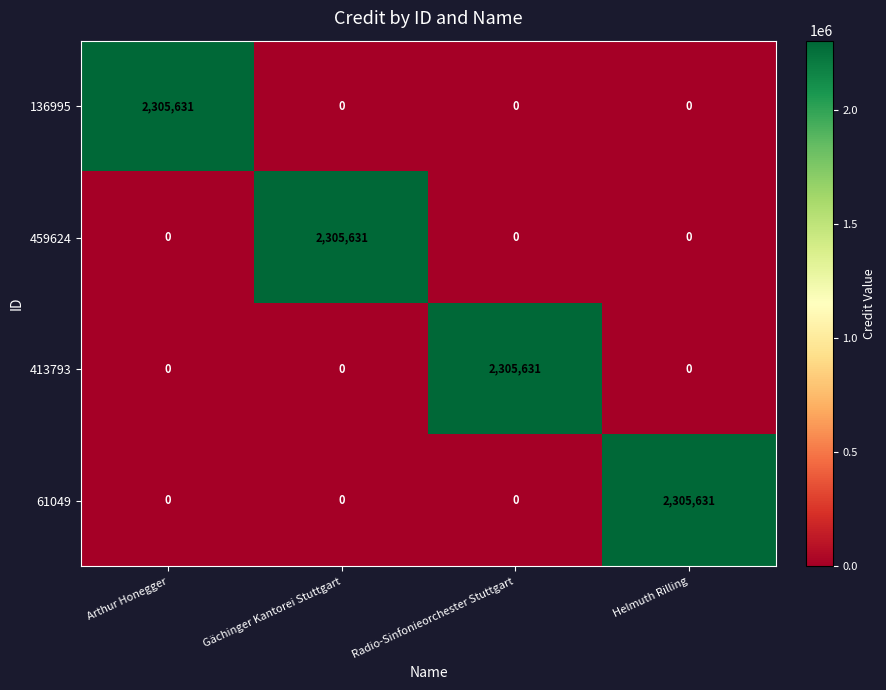

Count the number of categories in the chart.

4